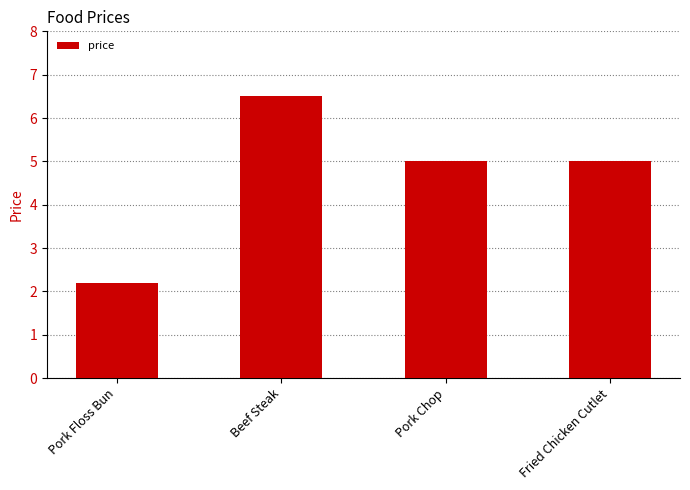

What is the approximate value at Pork Chop?

5.0